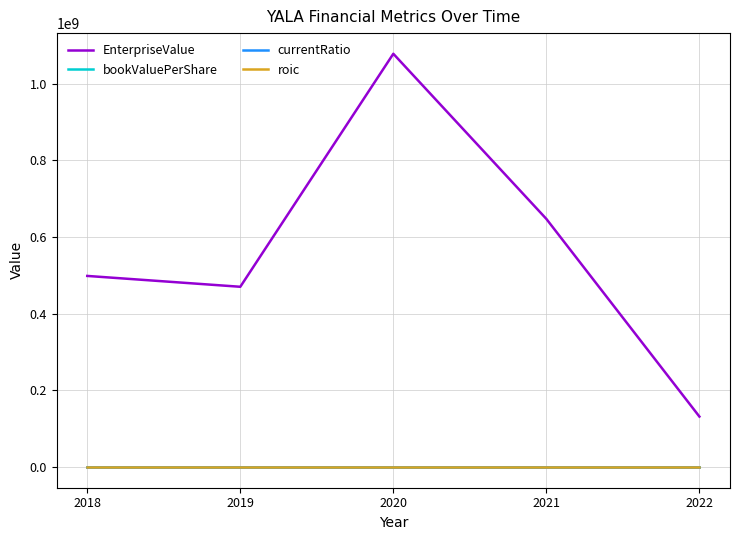

Is this an area chart (filled region under the line)?

No